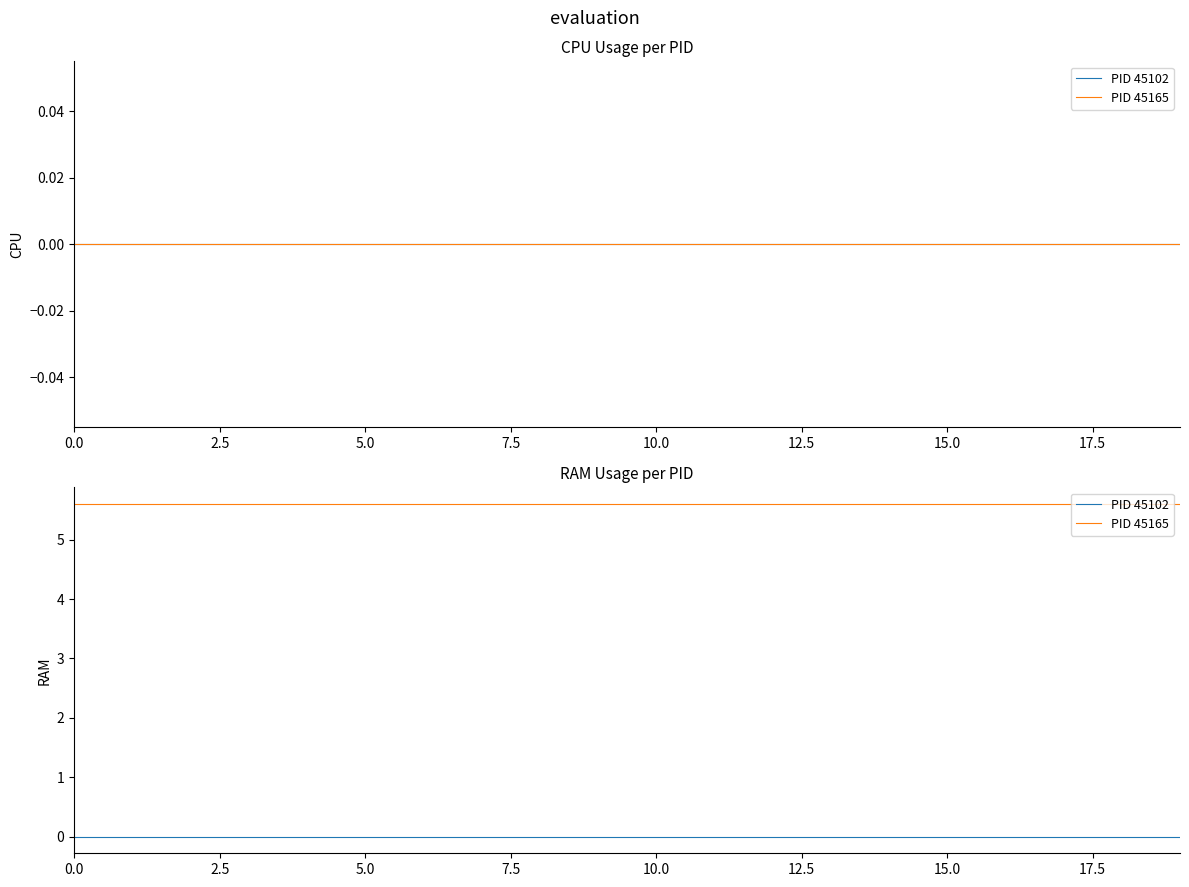

True or false: PID 45165 and PID 45102 intersect in this chart.

False